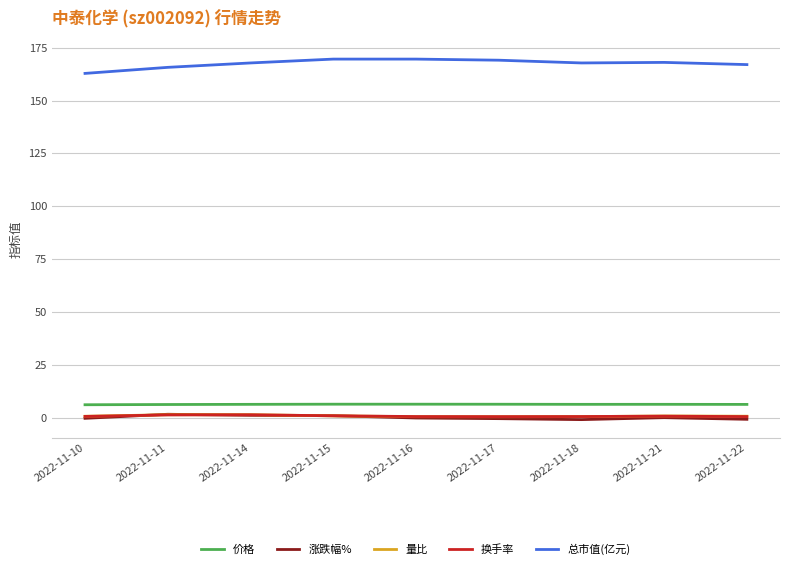

Is it true that 换手率 equals 0.7 at 2022-11-17?

True